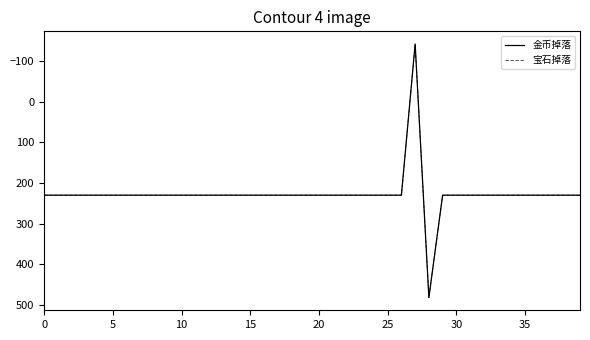

At how many categories does at least one series exceed 416?

1